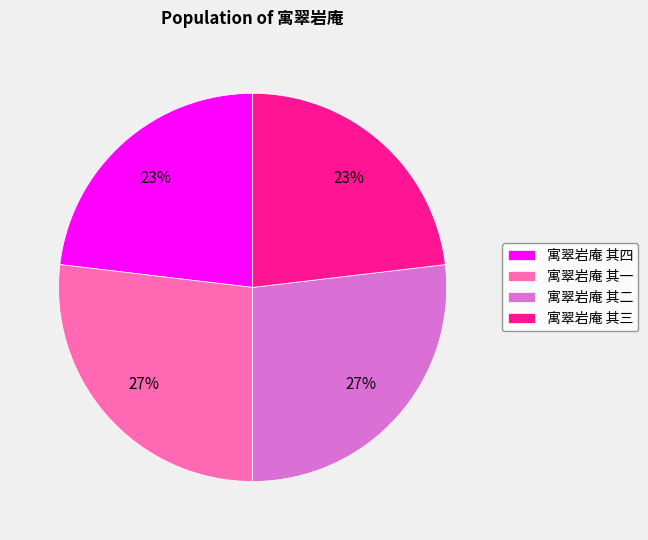

Between 寓翠岩庵 其一 and 寓翠岩庵 其三, which is larger?

寓翠岩庵 其一